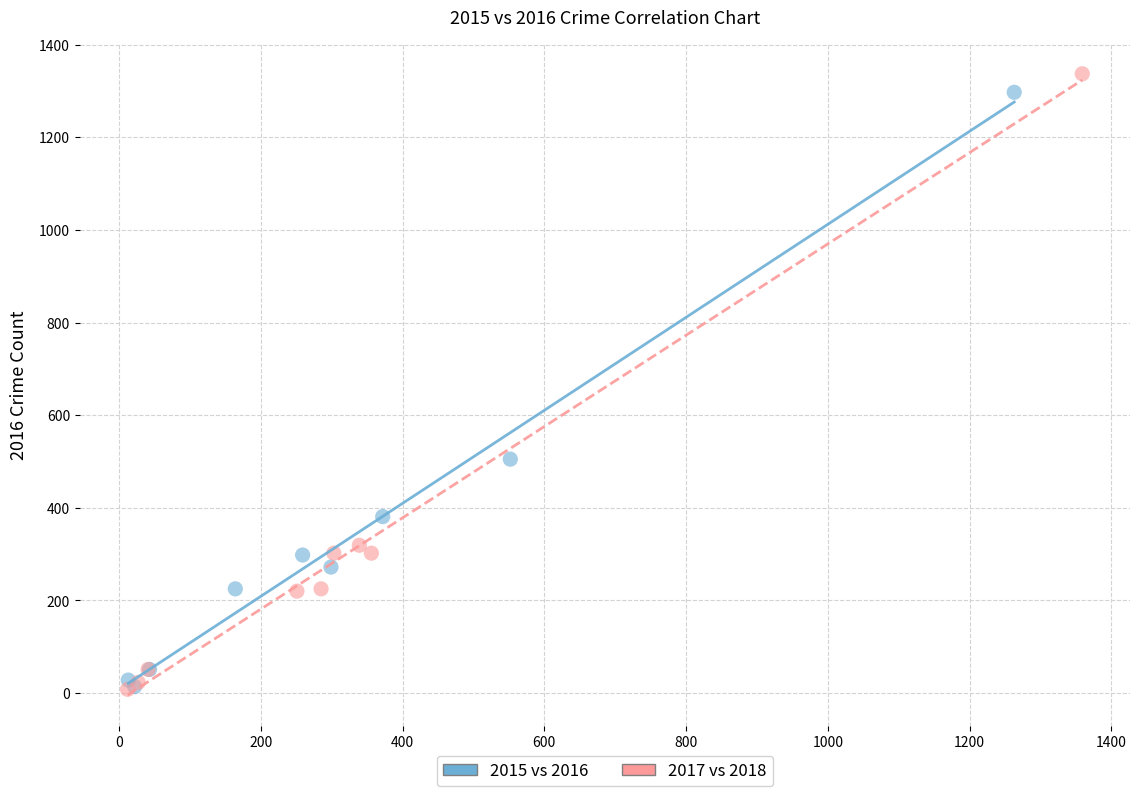

Which series has the widest spread of Y values?

2017 vs 2018